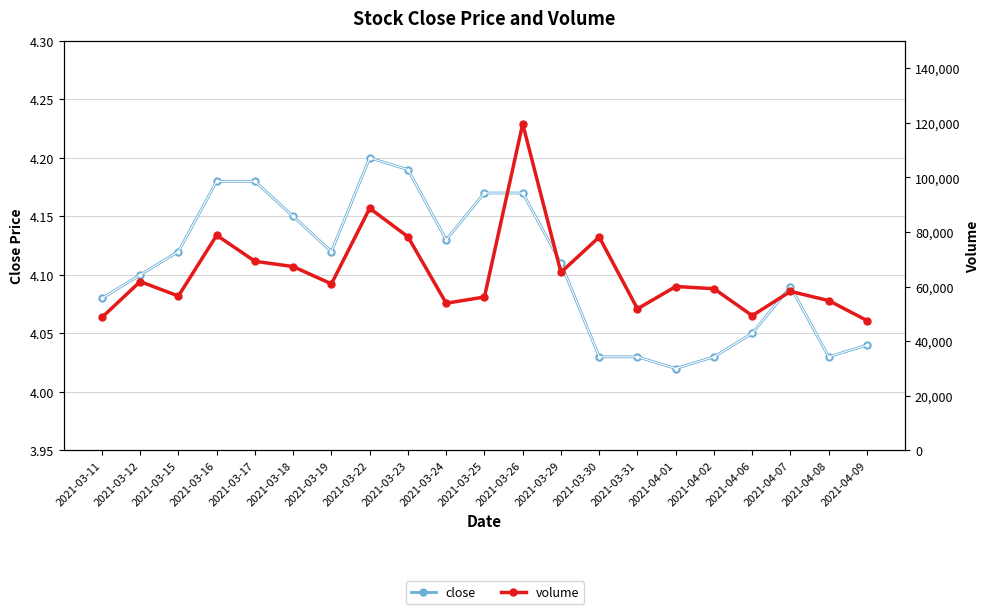

Where is close nearest to the value 4?

2021-04-01